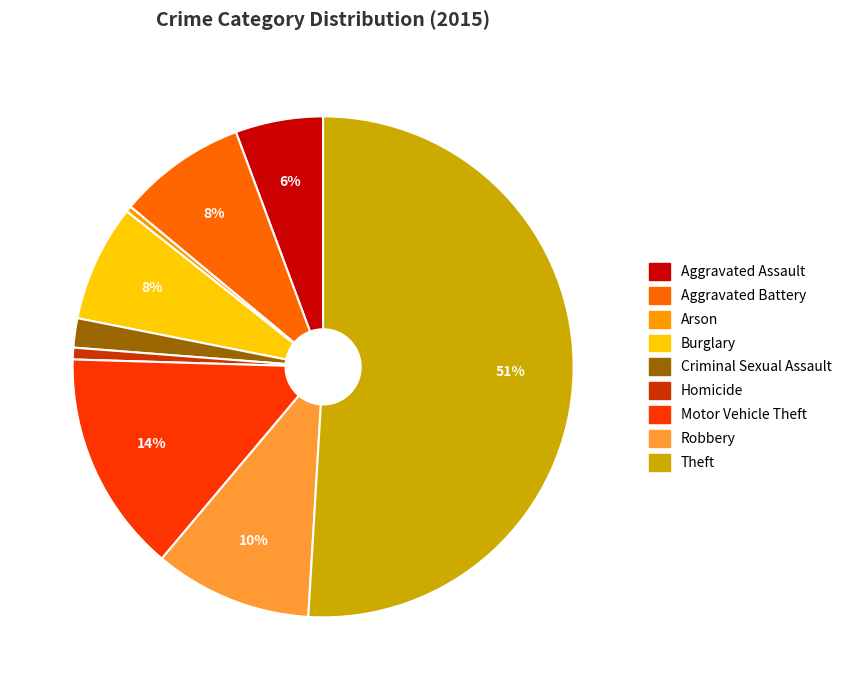

How many segments does this pie chart have?

9